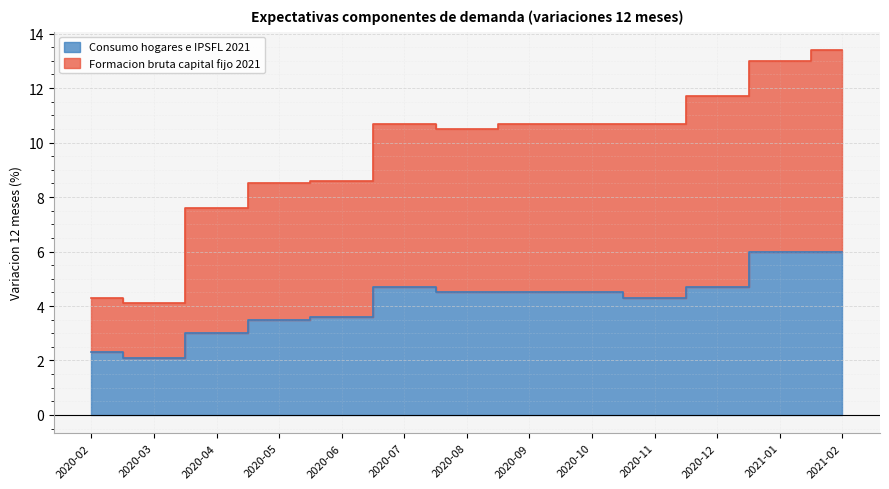

Does the chart display data point markers on the line(s)?

No